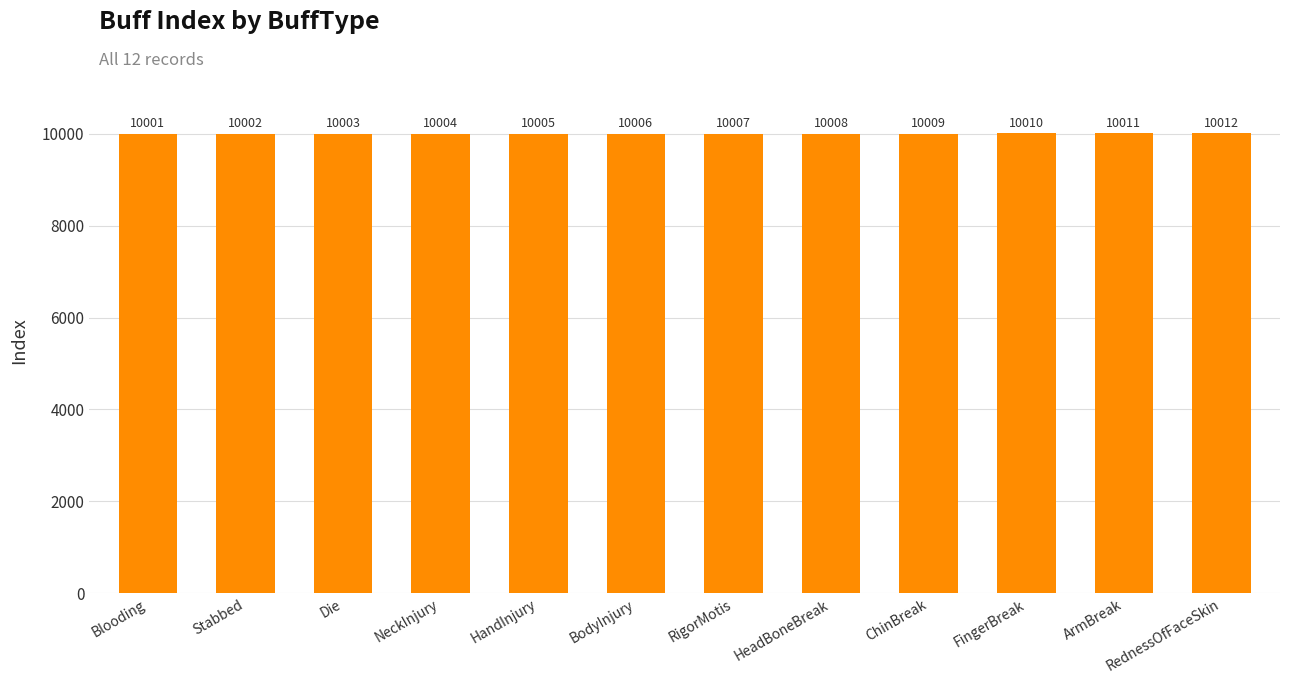

How many bars are there in total?

12